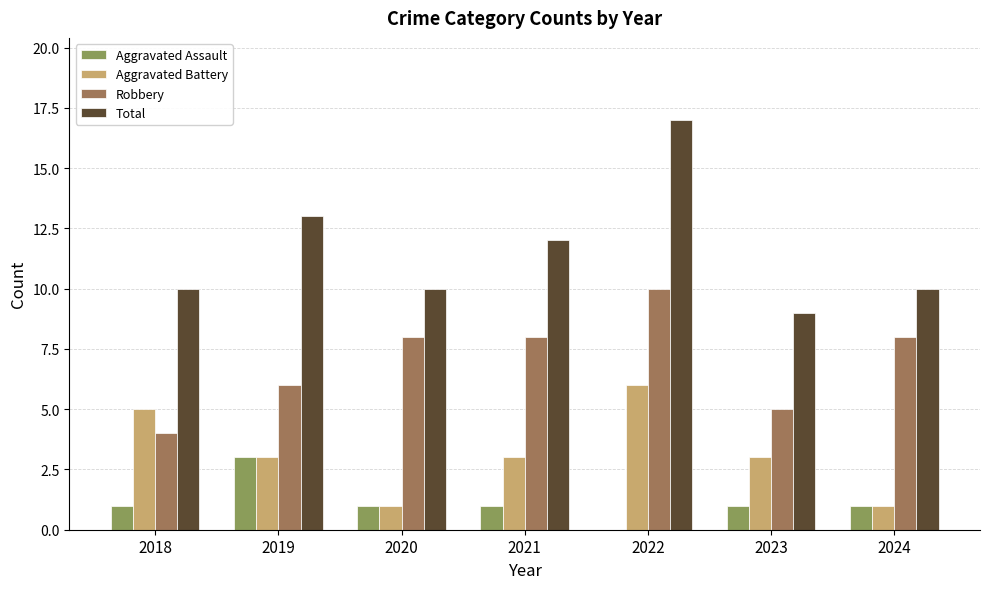

Are the bars horizontal?

No